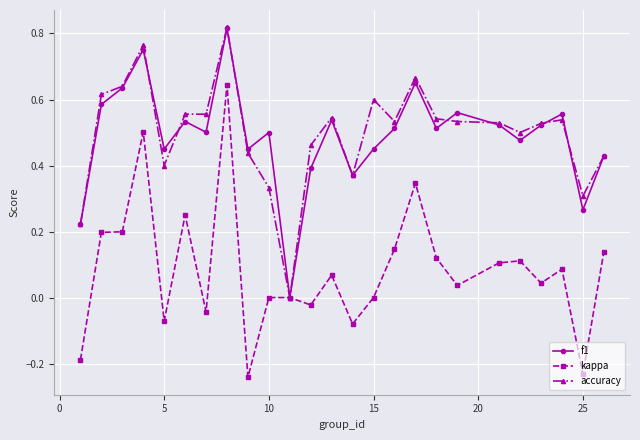

Which series has the largest range (max minus min)?

kappa